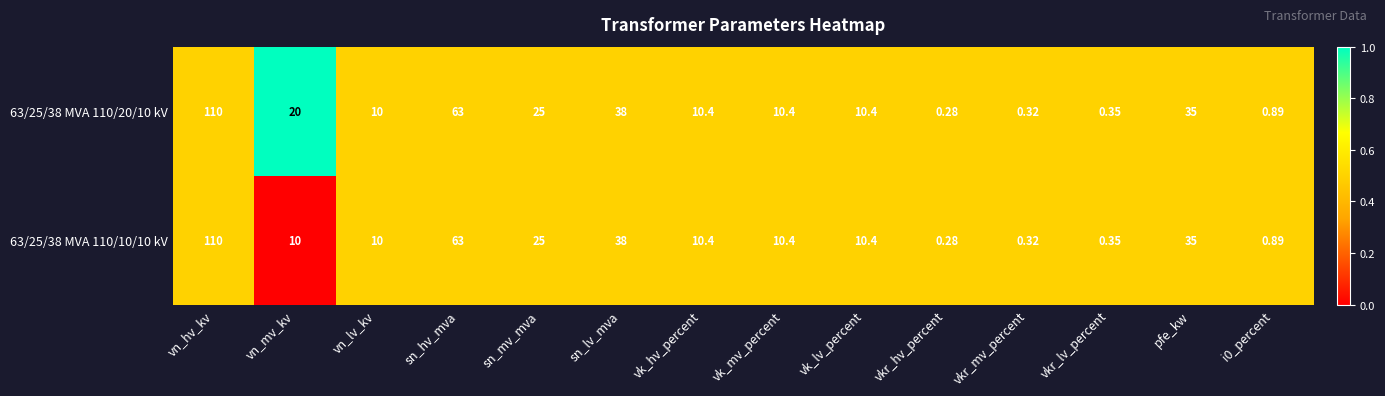

Where does the 63/25/38 MVA 110/20/10 kV series first go above 10?

vn_hv_kv